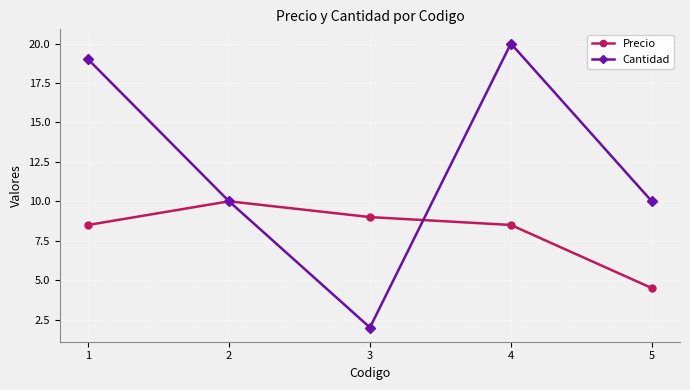

Rank the series by their average value, from highest to lowest.

Cantidad, Precio